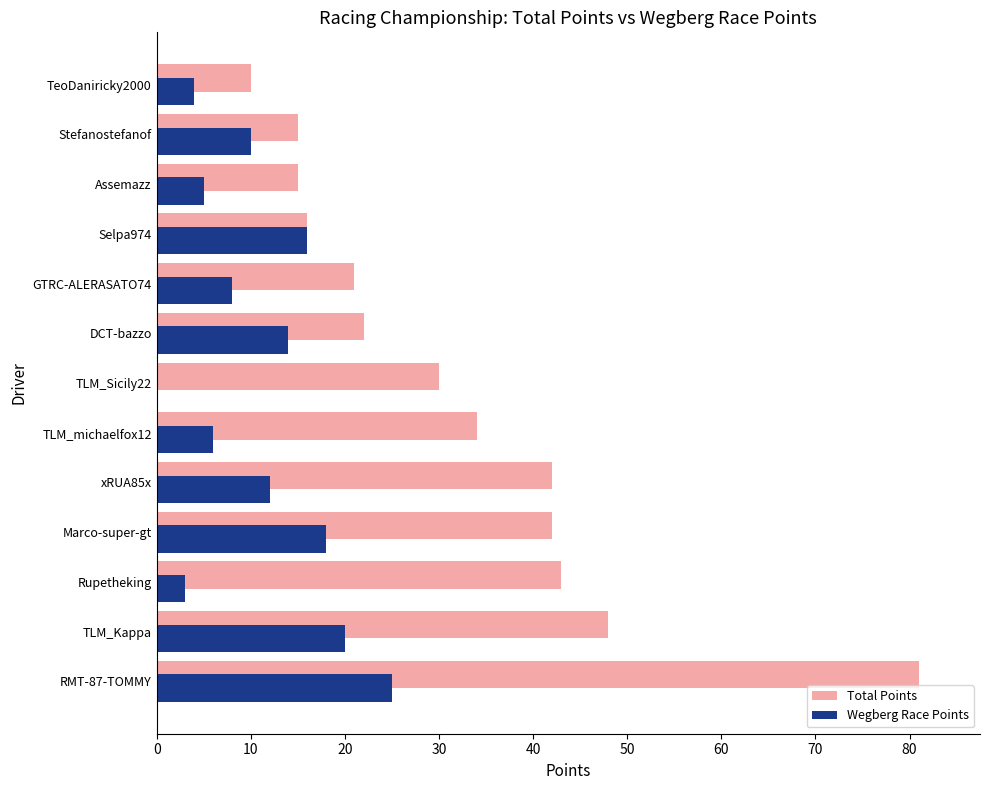

How many series are shown in this chart?

2